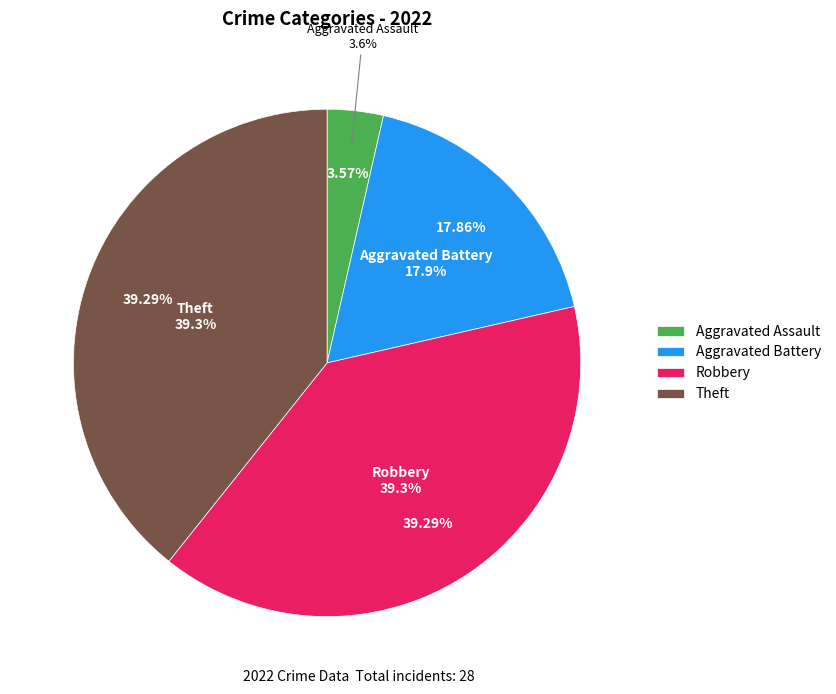

Which slice is the largest?

Robbery